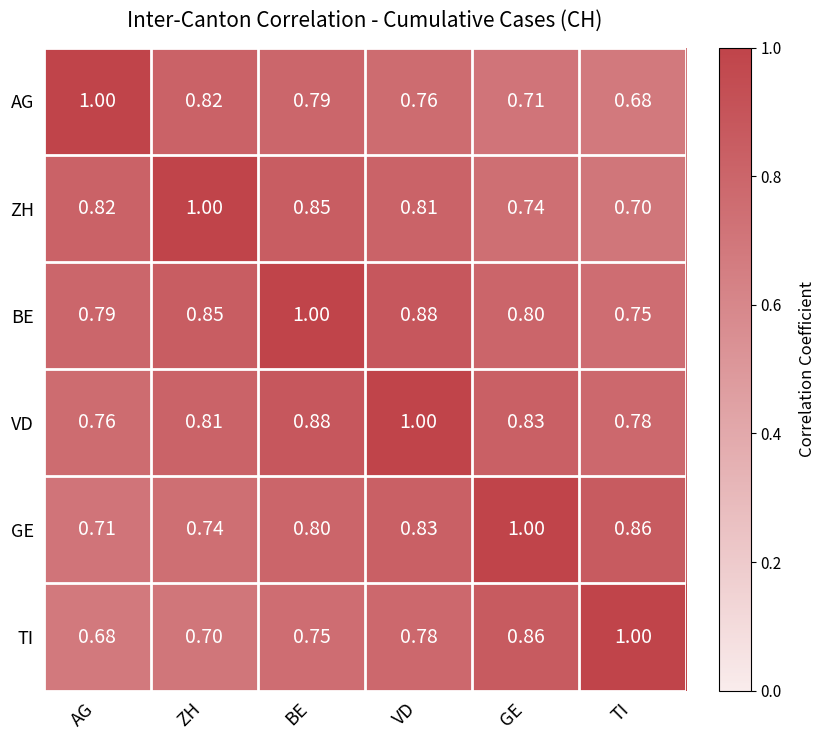

Which category has the highest value in the AG series?

AG